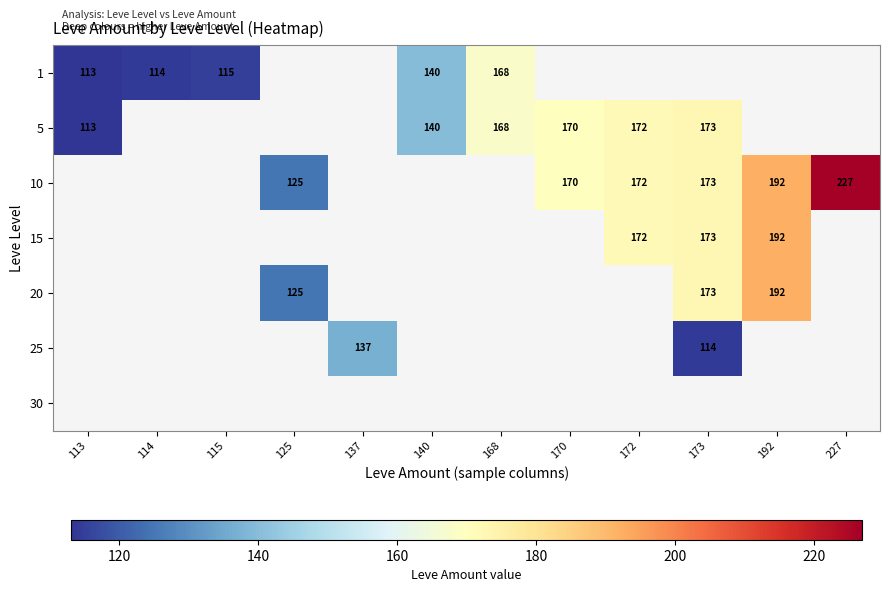

Is it true that 5 equals 95 at 170?

False